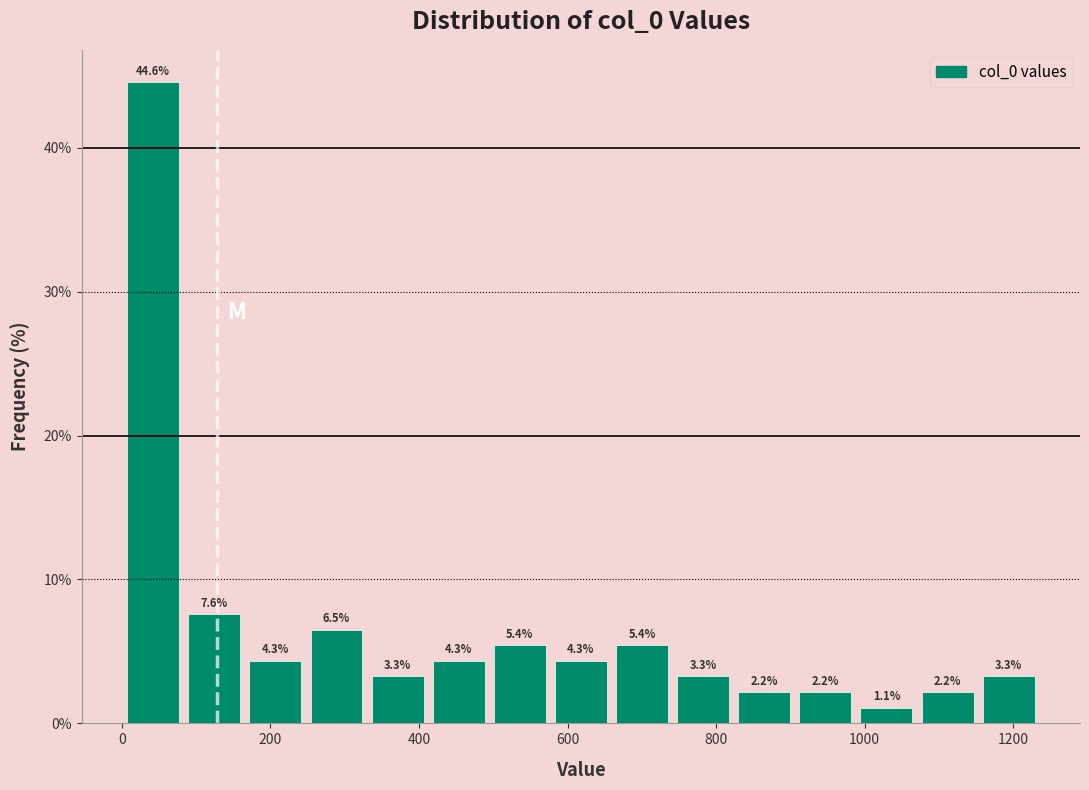

Reading left to right, list every bar in this chart as the range it spans on the x-axis followed by its height. The bar edges are not printed on the chart, so give them approximately, as read against the axis.

0 to 80: 44.6
80 to 160: 7.6
160 to 240: 4.3
240 to 340: 6.5
340 to 420: 3.3
420 to 500: 4.3
500 to 580: 5.4
580 to 660: 4.3
660 to 740: 5.4
740 to 820: 3.3
820 to 900: 2.2
900 to 980: 2.2
980 to 1080: 1.1
1080 to 1160: 2.2
1160 to 1240: 3.3